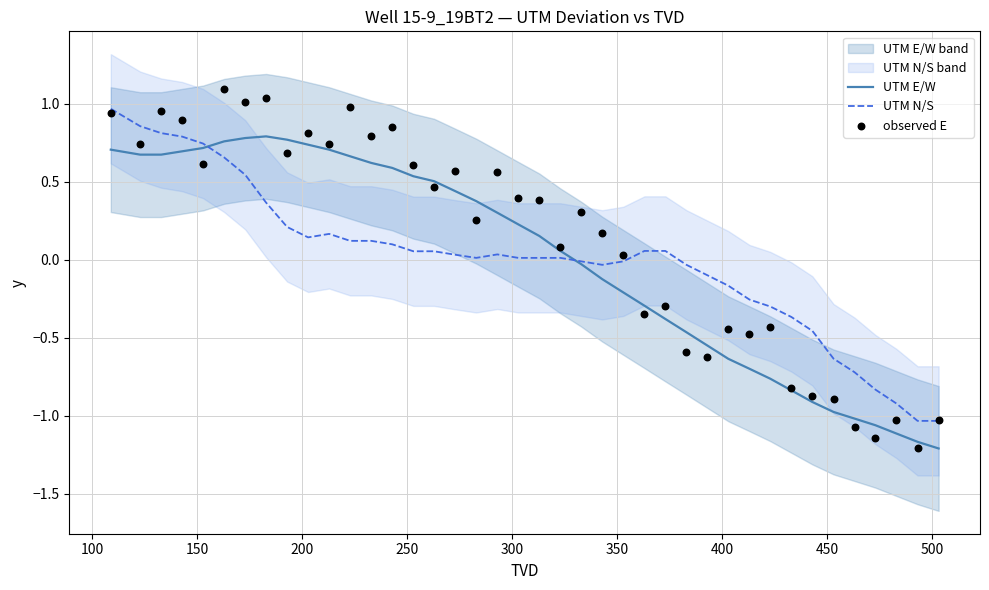

At how many categories does at least one series exceed -1?

38